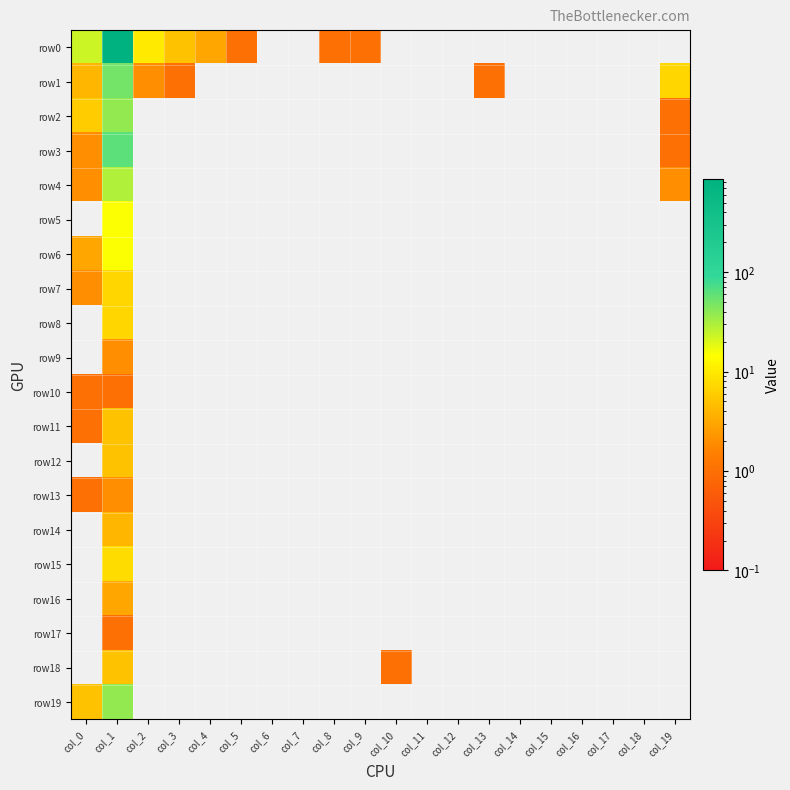

Reading right to left, extract all data points from this chart.

row0: col_19=0	col_18=0	col_17=0	col_16=0	col_15=0	col_14=0	col_13=0	col_12=0	col_11=0	col_10=0	col_9=1	col_8=1	col_7=0	col_6=0	col_5=1	col_4=3	col_3=5	col_2=10	col_1=860	col_0=23
row1: col_19=7	col_18=0	col_17=0	col_16=0	col_15=0	col_14=0	col_13=1	col_12=0	col_11=0	col_10=0	col_9=0	col_8=0	col_7=0	col_6=0	col_5=0	col_4=0	col_3=1	col_2=2	col_1=50	col_0=4
row2: col_19=1	col_18=0	col_17=0	col_16=0	col_15=0	col_14=0	col_13=0	col_12=0	col_11=0	col_10=0	col_9=0	col_8=0	col_7=0	col_6=0	col_5=0	col_4=0	col_3=0	col_2=0	col_1=38	col_0=6
row3: col_19=1	col_18=0	col_17=0	col_16=0	col_15=0	col_14=0	col_13=0	col_12=0	col_11=0	col_10=0	col_9=0	col_8=0	col_7=0	col_6=0	col_5=0	col_4=0	col_3=0	col_2=0	col_1=62	col_0=2
row4: col_19=2	col_18=0	col_17=0	col_16=0	col_15=0	col_14=0	col_13=0	col_12=0	col_11=0	col_10=0	col_9=0	col_8=0	col_7=0	col_6=0	col_5=0	col_4=0	col_3=0	col_2=0	col_1=29	col_0=2
row5: col_19=0	col_18=0	col_17=0	col_16=0	col_15=0	col_14=0	col_13=0	col_12=0	col_11=0	col_10=0	col_9=0	col_8=0	col_7=0	col_6=0	col_5=0	col_4=0	col_3=0	col_2=0	col_1=15	col_0=0
row6: col_19=0	col_18=0	col_17=0	col_16=0	col_15=0	col_14=0	col_13=0	col_12=0	col_11=0	col_10=0	col_9=0	col_8=0	col_7=0	col_6=0	col_5=0	col_4=0	col_3=0	col_2=0	col_1=15	col_0=3
row7: col_19=0	col_18=0	col_17=0	col_16=0	col_15=0	col_14=0	col_13=0	col_12=0	col_11=0	col_10=0	col_9=0	col_8=0	col_7=0	col_6=0	col_5=0	col_4=0	col_3=0	col_2=0	col_1=7	col_0=2
row8: col_19=0	col_18=0	col_17=0	col_16=0	col_15=0	col_14=0	col_13=0	col_12=0	col_11=0	col_10=0	col_9=0	col_8=0	col_7=0	col_6=0	col_5=0	col_4=0	col_3=0	col_2=0	col_1=7	col_0=0
row9: col_19=0	col_18=0	col_17=0	col_16=0	col_15=0	col_14=0	col_13=0	col_12=0	col_11=0	col_10=0	col_9=0	col_8=0	col_7=0	col_6=0	col_5=0	col_4=0	col_3=0	col_2=0	col_1=2	col_0=0
row10: col_19=0	col_18=0	col_17=0	col_16=0	col_15=0	col_14=0	col_13=0	col_12=0	col_11=0	col_10=0	col_9=0	col_8=0	col_7=0	col_6=0	col_5=0	col_4=0	col_3=0	col_2=0	col_1=1	col_0=1
row11: col_19=0	col_18=0	col_17=0	col_16=0	col_15=0	col_14=0	col_13=0	col_12=0	col_11=0	col_10=0	col_9=0	col_8=0	col_7=0	col_6=0	col_5=0	col_4=0	col_3=0	col_2=0	col_1=5	col_0=1
row12: col_19=0	col_18=0	col_17=0	col_16=0	col_15=0	col_14=0	col_13=0	col_12=0	col_11=0	col_10=0	col_9=0	col_8=0	col_7=0	col_6=0	col_5=0	col_4=0	col_3=0	col_2=0	col_1=5	col_0=0
row13: col_19=0	col_18=0	col_17=0	col_16=0	col_15=0	col_14=0	col_13=0	col_12=0	col_11=0	col_10=0	col_9=0	col_8=0	col_7=0	col_6=0	col_5=0	col_4=0	col_3=0	col_2=0	col_1=2	col_0=1
row14: col_19=0	col_18=0	col_17=0	col_16=0	col_15=0	col_14=0	col_13=0	col_12=0	col_11=0	col_10=0	col_9=0	col_8=0	col_7=0	col_6=0	col_5=0	col_4=0	col_3=0	col_2=0	col_1=4	col_0=0
row15: col_19=0	col_18=0	col_17=0	col_16=0	col_15=0	col_14=0	col_13=0	col_12=0	col_11=0	col_10=0	col_9=0	col_8=0	col_7=0	col_6=0	col_5=0	col_4=0	col_3=0	col_2=0	col_1=8	col_0=0
row16: col_19=0	col_18=0	col_17=0	col_16=0	col_15=0	col_14=0	col_13=0	col_12=0	col_11=0	col_10=0	col_9=0	col_8=0	col_7=0	col_6=0	col_5=0	col_4=0	col_3=0	col_2=0	col_1=3	col_0=0
row17: col_19=0	col_18=0	col_17=0	col_16=0	col_15=0	col_14=0	col_13=0	col_12=0	col_11=0	col_10=0	col_9=0	col_8=0	col_7=0	col_6=0	col_5=0	col_4=0	col_3=0	col_2=0	col_1=1	col_0=0
row18: col_19=0	col_18=0	col_17=0	col_16=0	col_15=0	col_14=0	col_13=0	col_12=0	col_11=0	col_10=1	col_9=0	col_8=0	col_7=0	col_6=0	col_5=0	col_4=0	col_3=0	col_2=0	col_1=5	col_0=0
row19: col_19=0	col_18=0	col_17=0	col_16=0	col_15=0	col_14=0	col_13=0	col_12=0	col_11=0	col_10=0	col_9=0	col_8=0	col_7=0	col_6=0	col_5=0	col_4=0	col_3=0	col_2=0	col_1=37	col_0=5